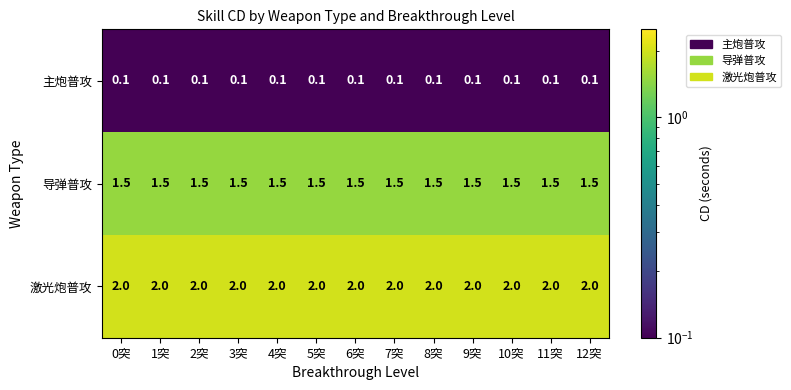

Is it true that 导弹普攻 equals 0.6 at 0突?

False